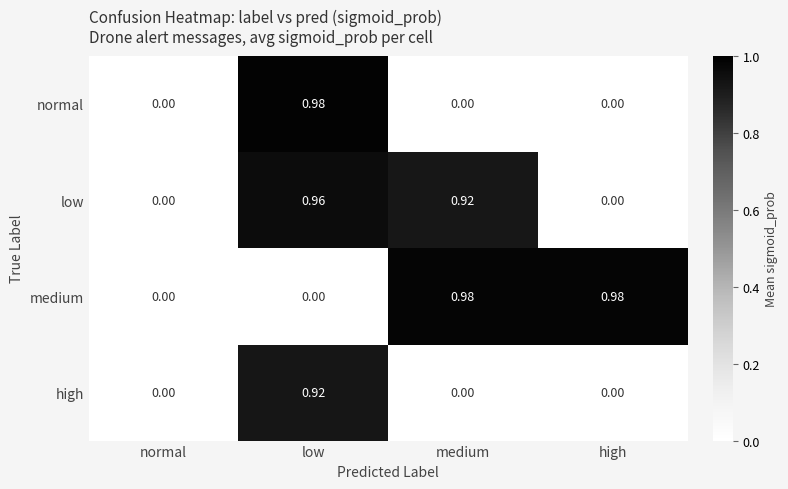

Between normal and medium, which series saw the biggest shift?

medium